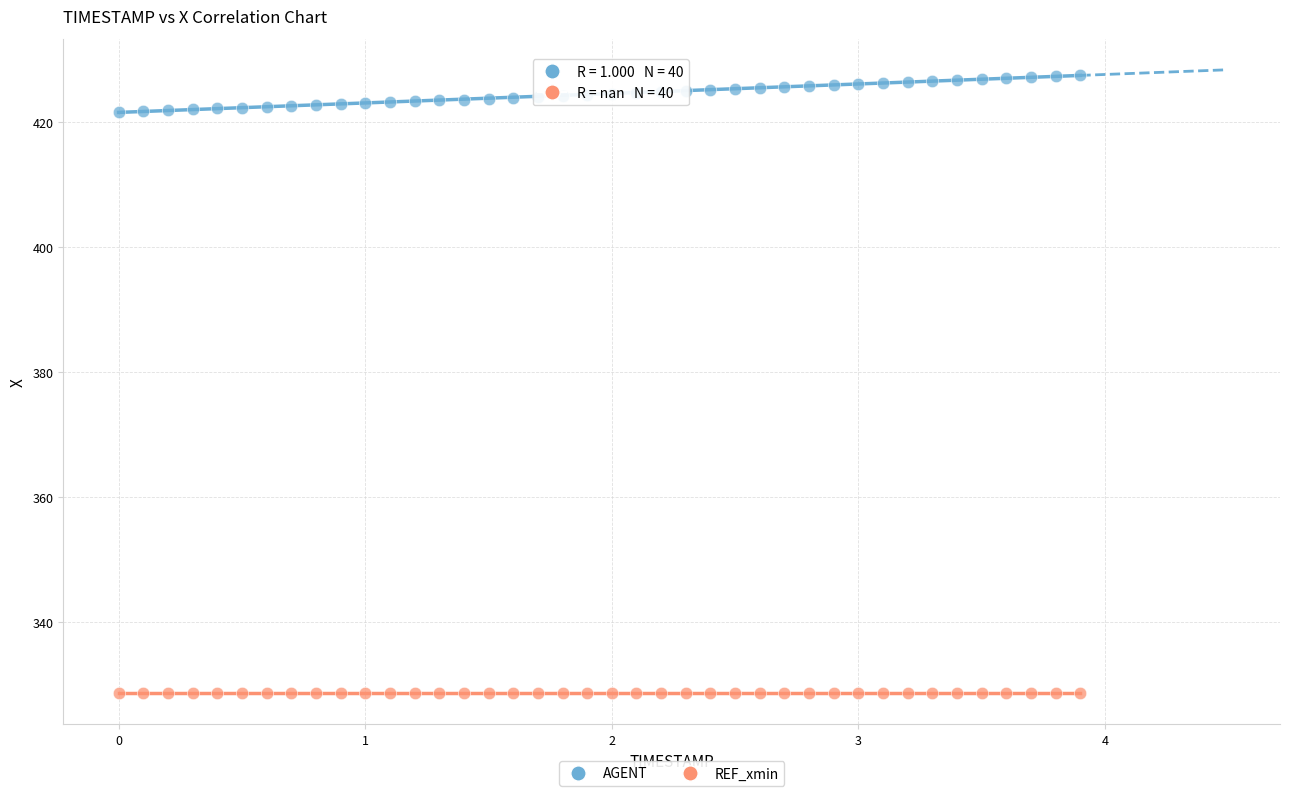

Which series contains the highest Y value?

AGENT